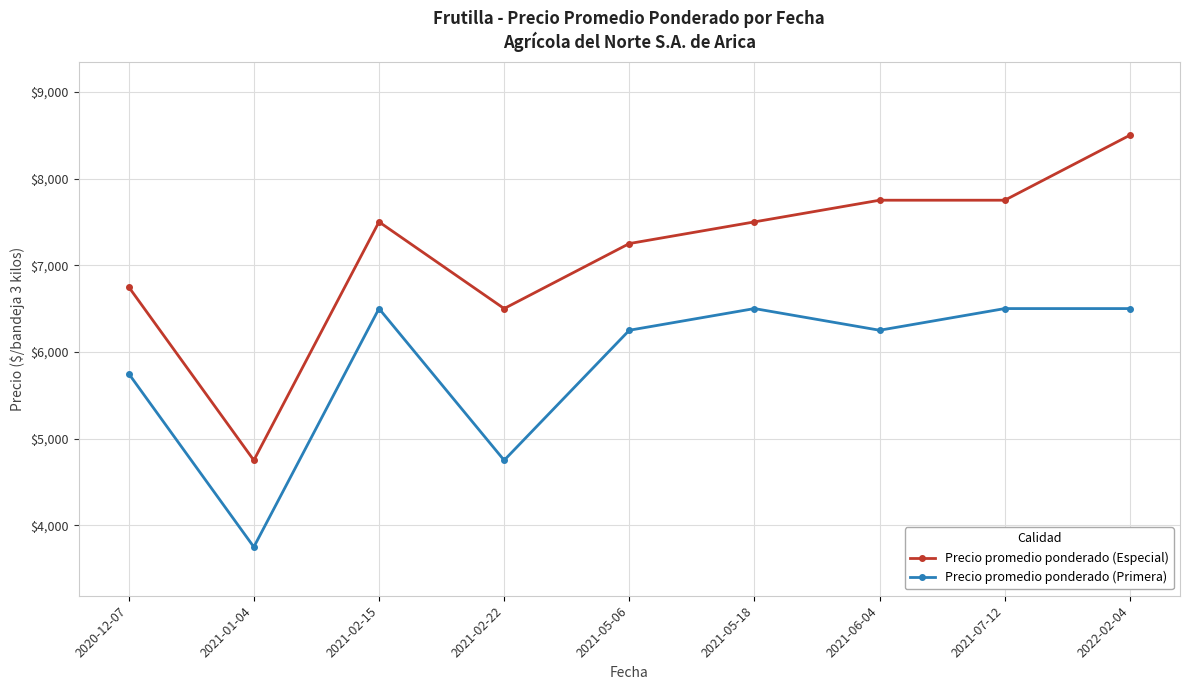

True or false: Precio promedio ponderado (Especial) and Precio promedio ponderado (Primera) intersect in this chart.

False